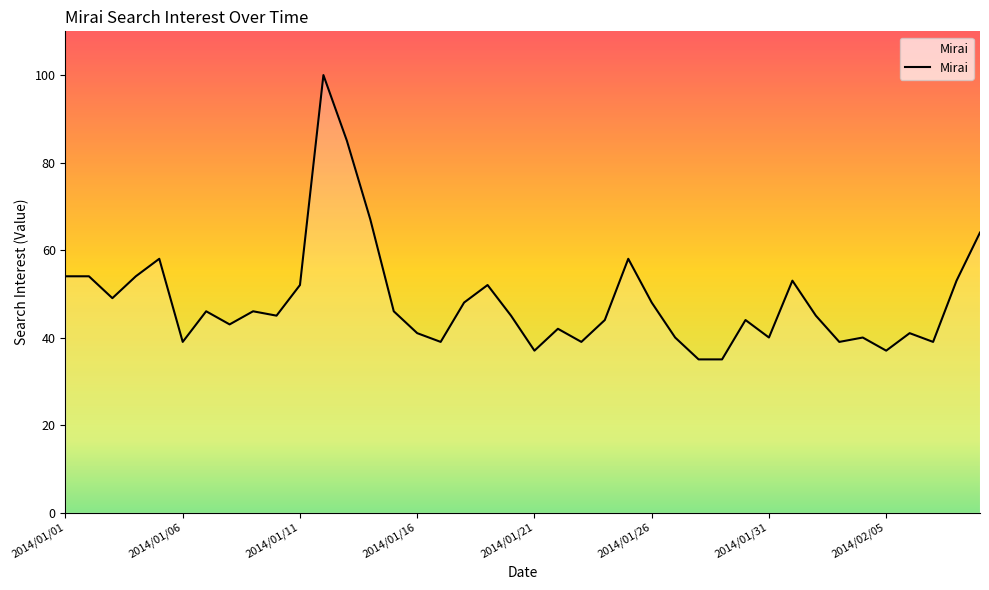

What is the maximum value shown in the chart?

100